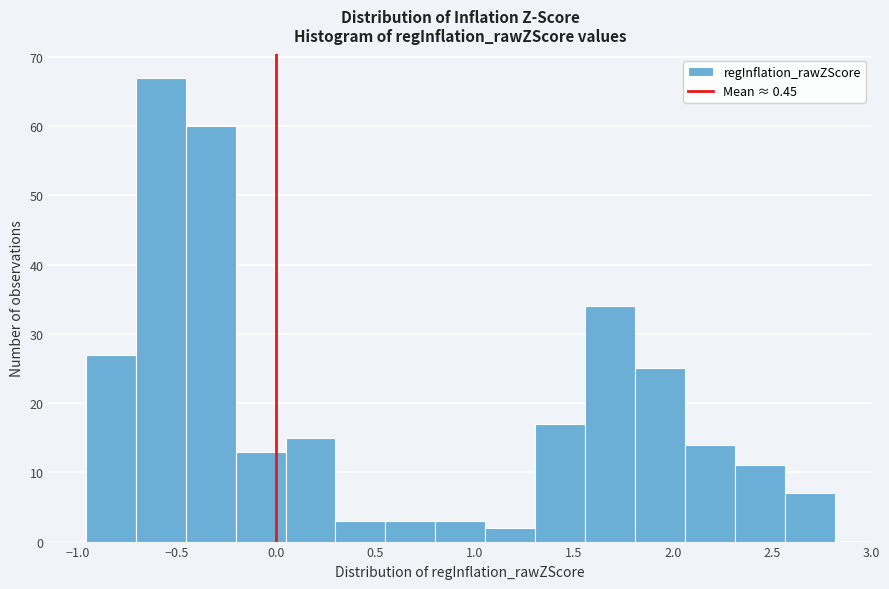

Reading left to right, list every bar in this chart as the range it spans on the x-axis followed by its height. Neither the bar edges nor the heights are printed on the chart, so give them approximately, as read against the axes.

-0.95 to -0.70: 27
-0.70 to -0.45: 67
-0.45 to -0.20: 60
-0.20 to 0.05: 13
0.05 to 0.30: 15
0.30 to 0.55: 3
0.55 to 0.80: 3
0.80 to 1.05: 3
1.05 to 1.30: 2
1.30 to 1.55: 17
1.55 to 1.80: 34
1.80 to 2.05: 25
2.05 to 2.30: 14
2.30 to 2.55: 11
2.55 to 2.80: 7